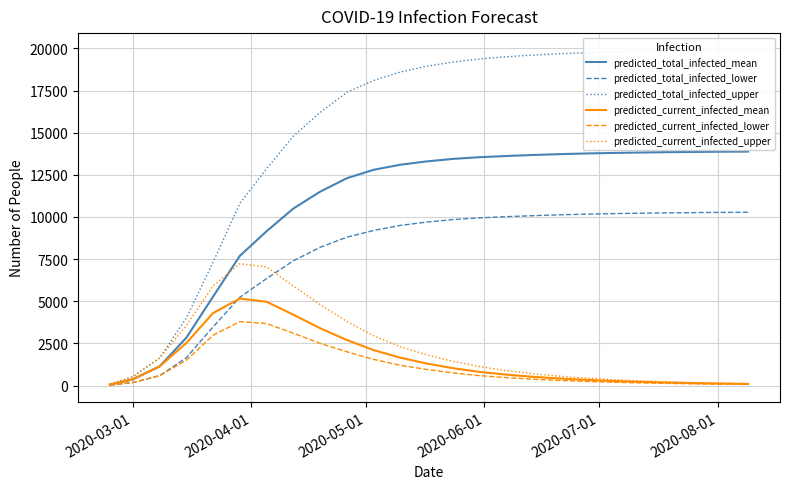

What is the maximum value for predicted_current_infected_upper?

7227